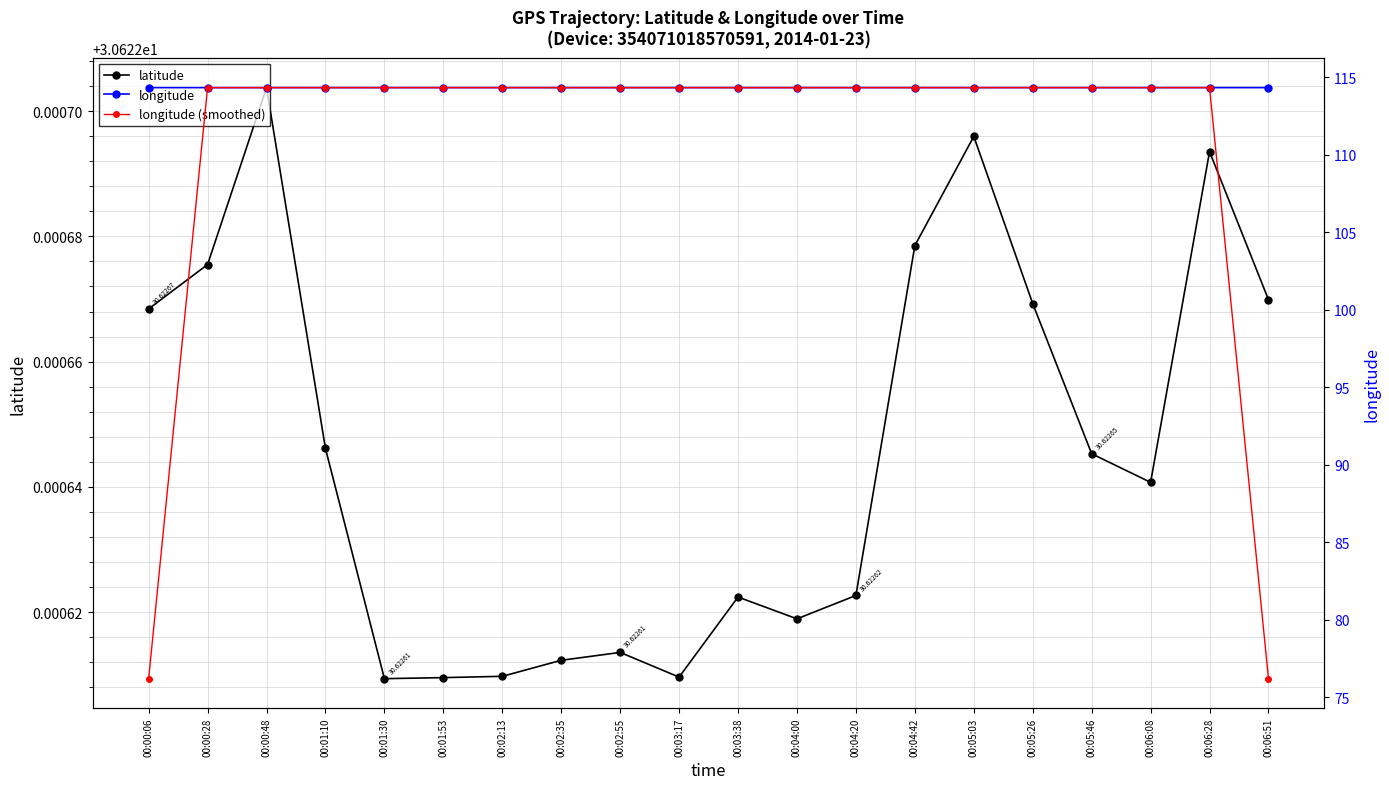

At which category does longitude reach its first local peak?

00:00:48